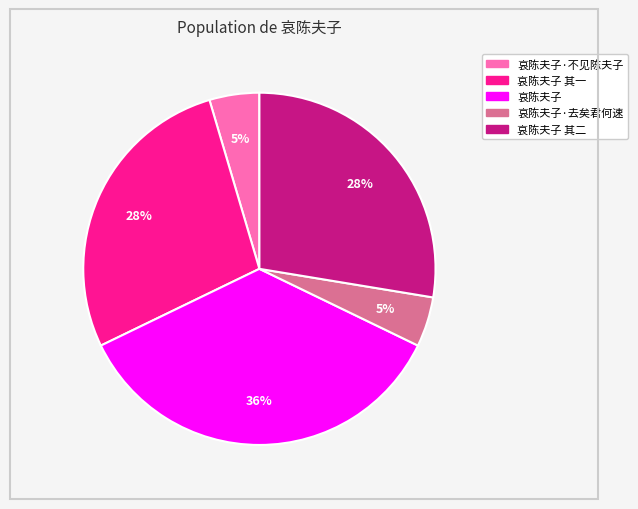

Count the number of slices in the pie.

5